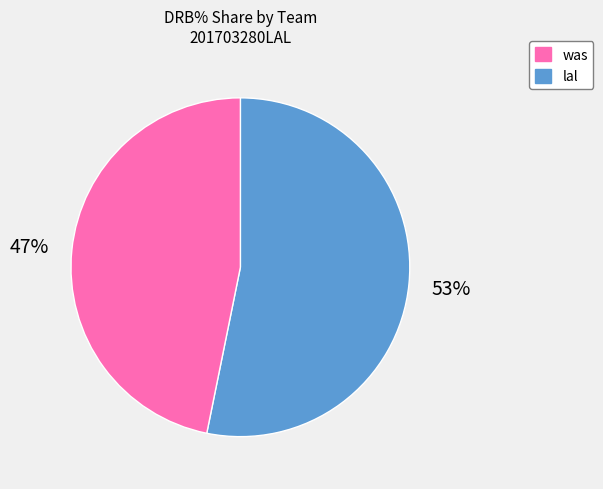

True or false: lal accounts for 38% of the total.

False